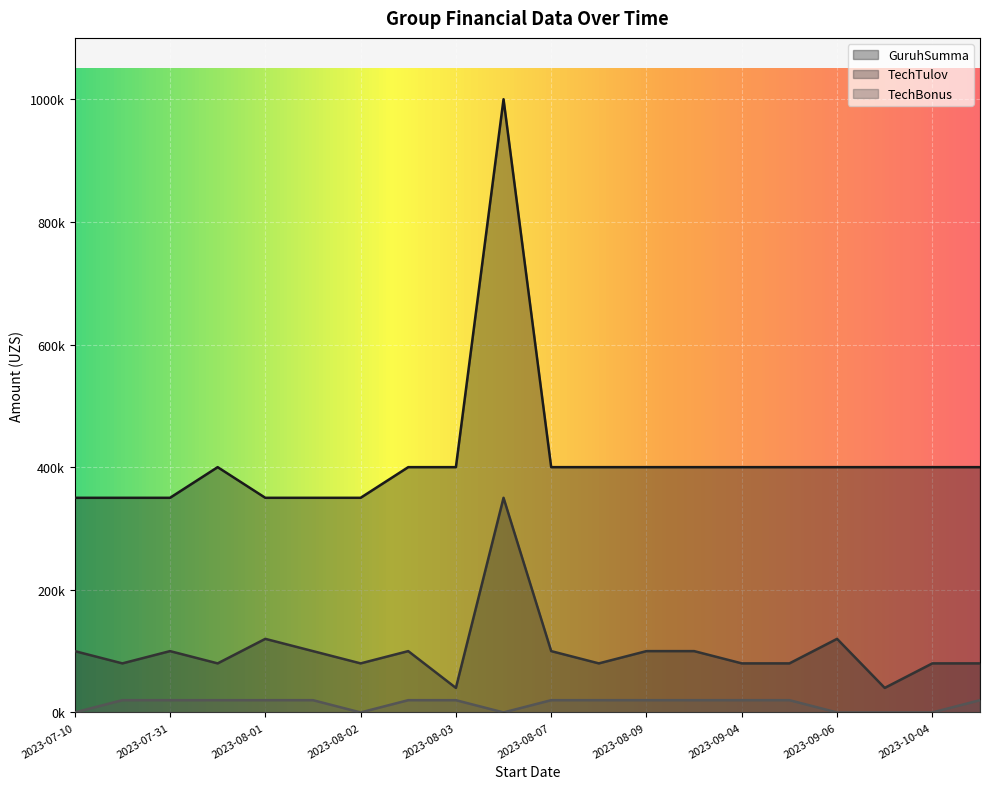

At 2023-10-04, list the series in order from smallest to largest.

TechBonus, TechTulov, GuruhSumma